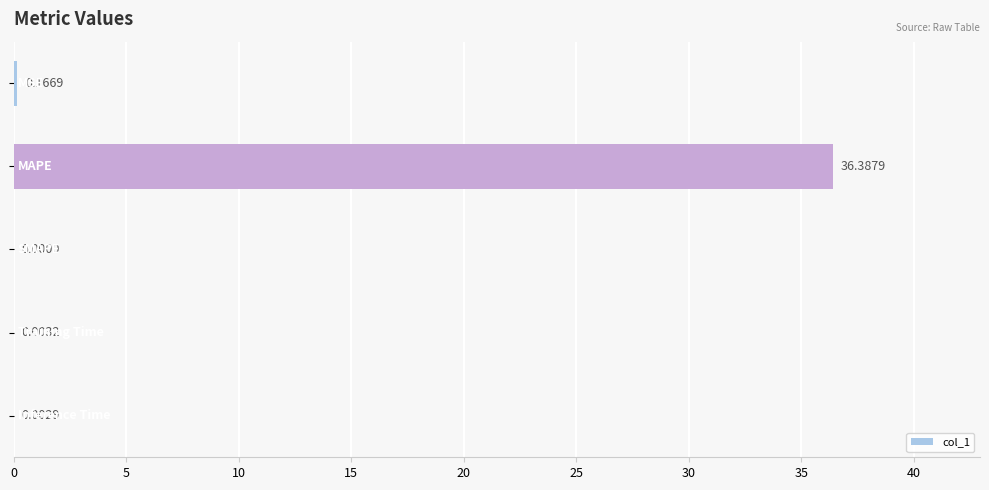

What is the sum of all values?

36.6